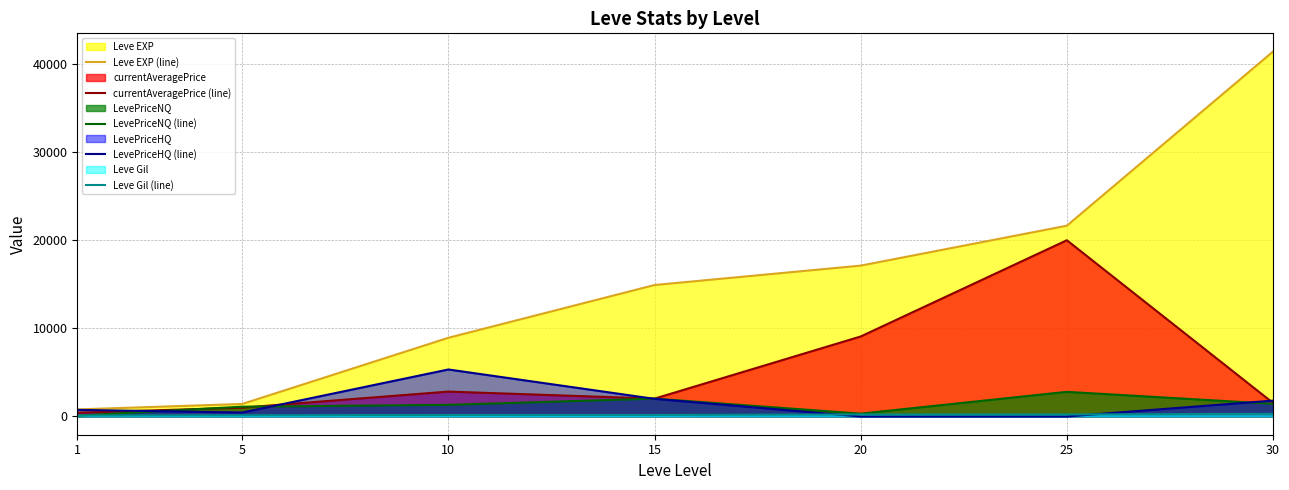

How many data points in LevePriceNQ (line) are less than 1319?

3